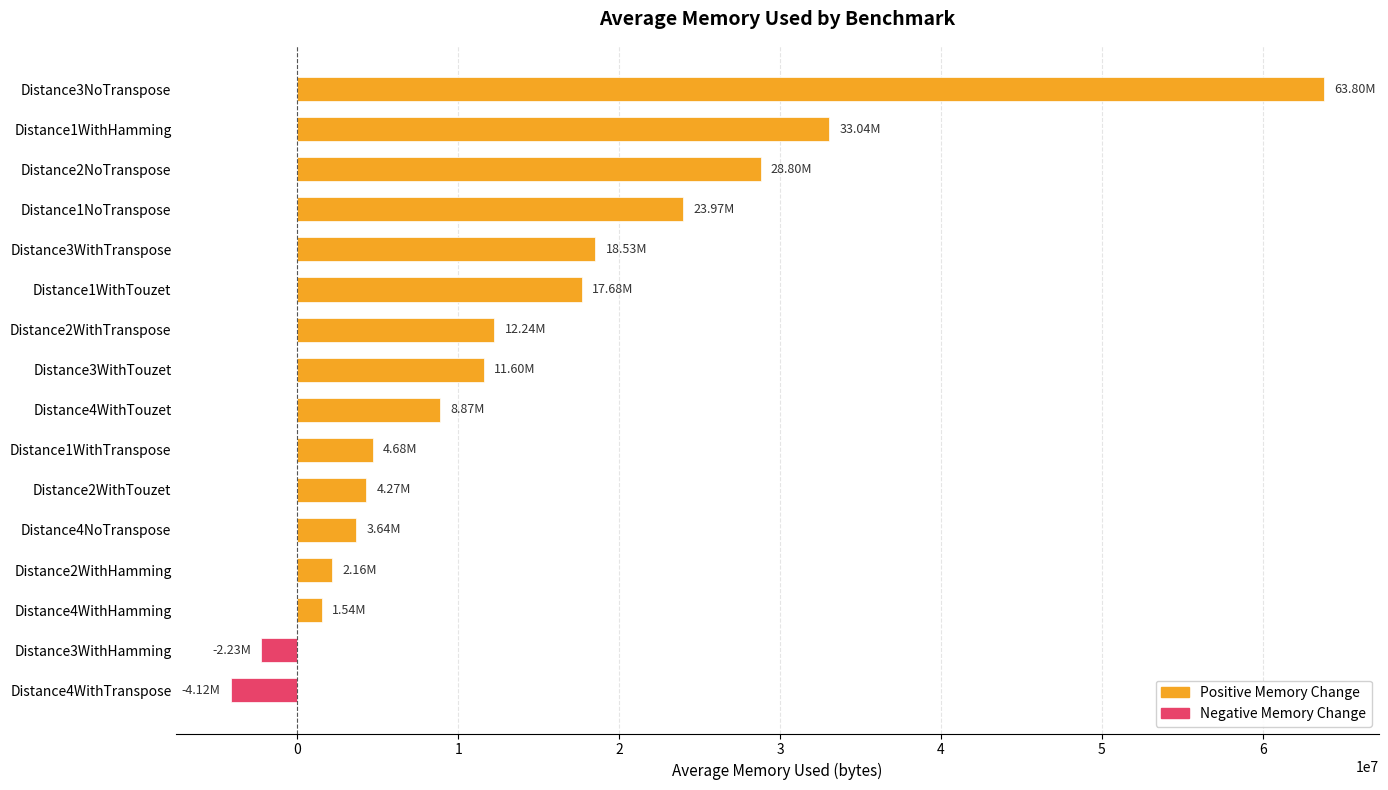

How many data points does each series have?

16